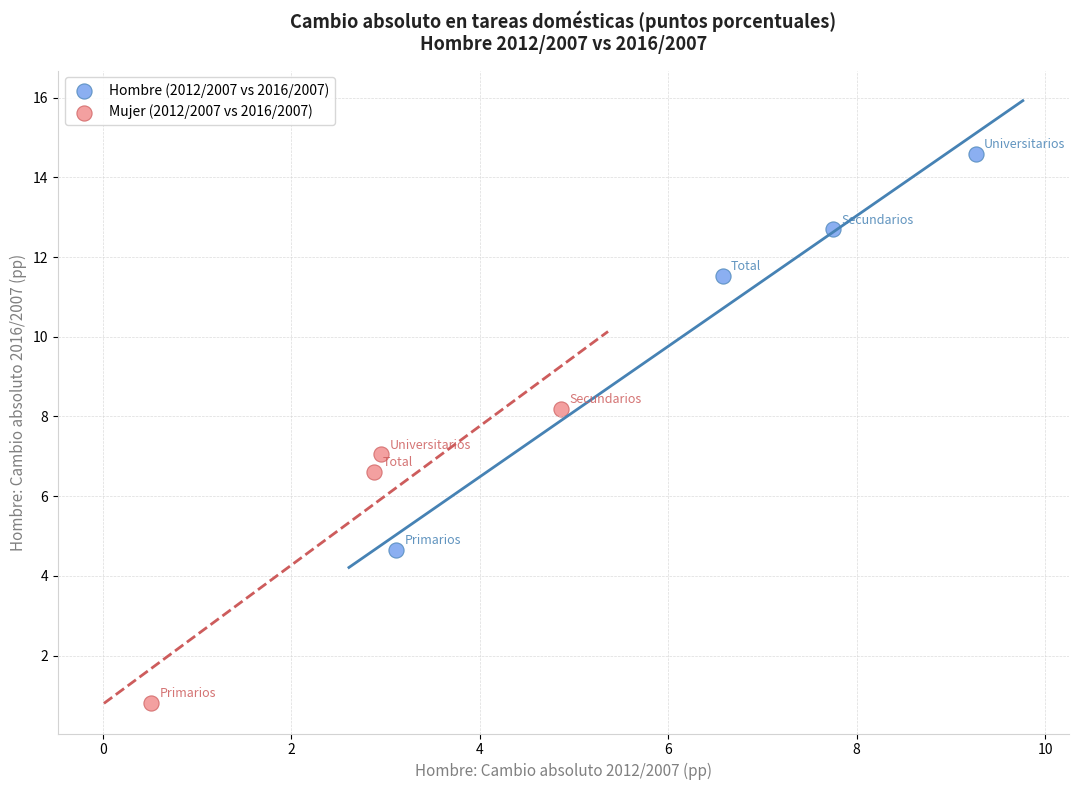

Which series reaches the minimum Y coordinate?

Mujer (2012/2007 vs 2016/2007)